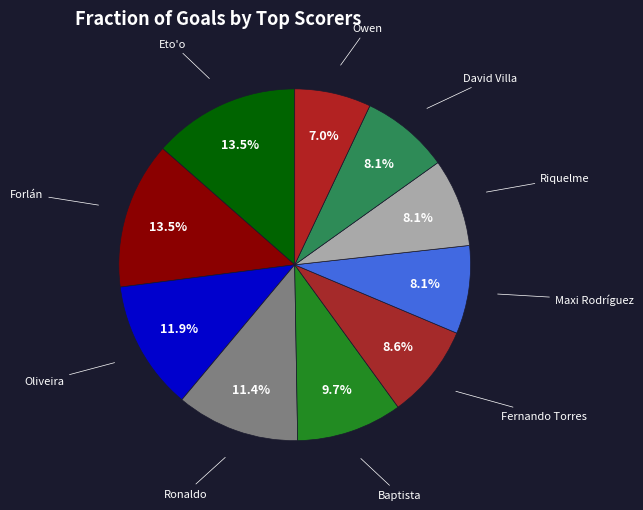

How many segments does this pie chart have?

10